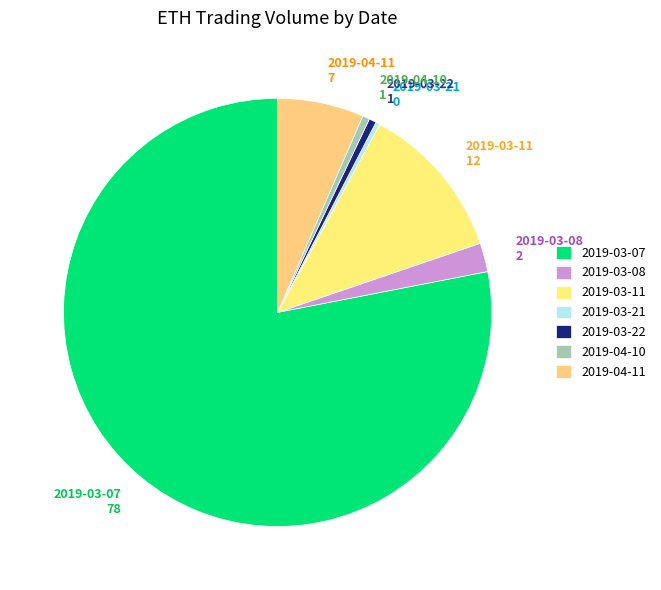

Which slice is the largest?

2019-03-07